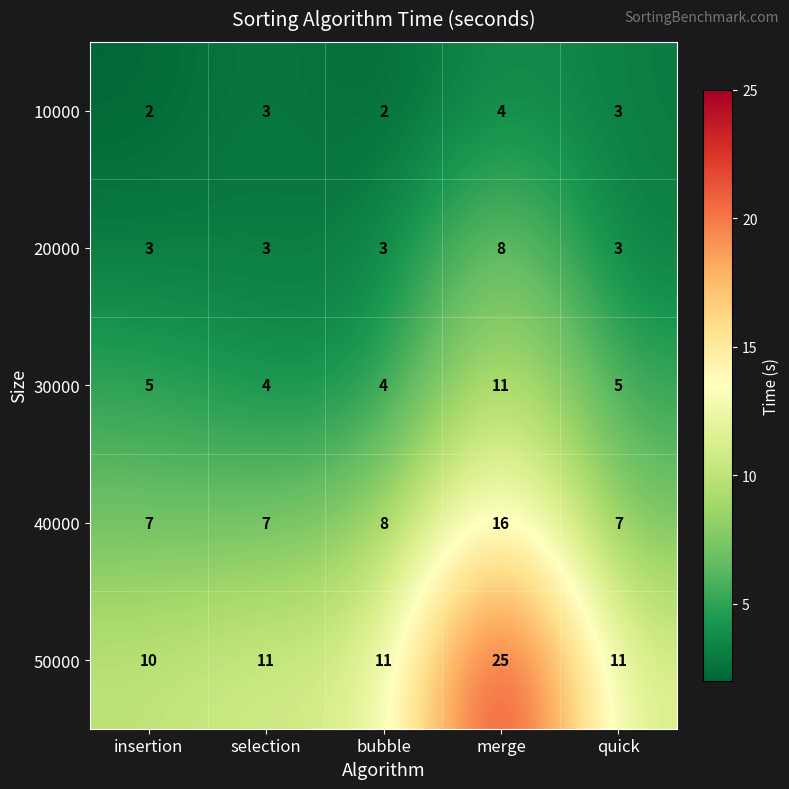

What is the minimum value for 20000?

3